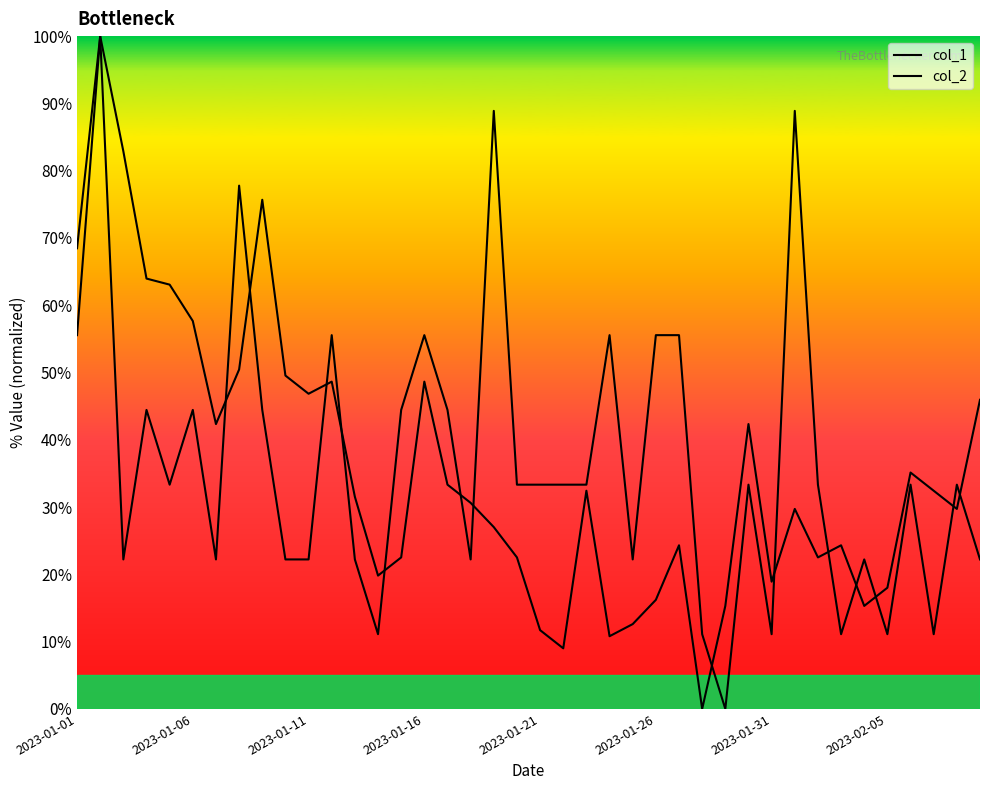

How many lines are shown in the chart?

2